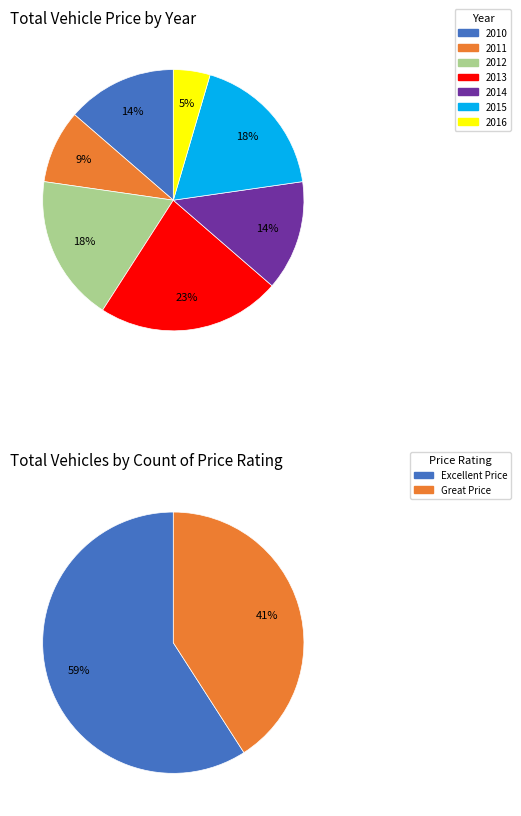

Does 2013 Mazda MX-5 Miata account for over 50% of the chart?

No